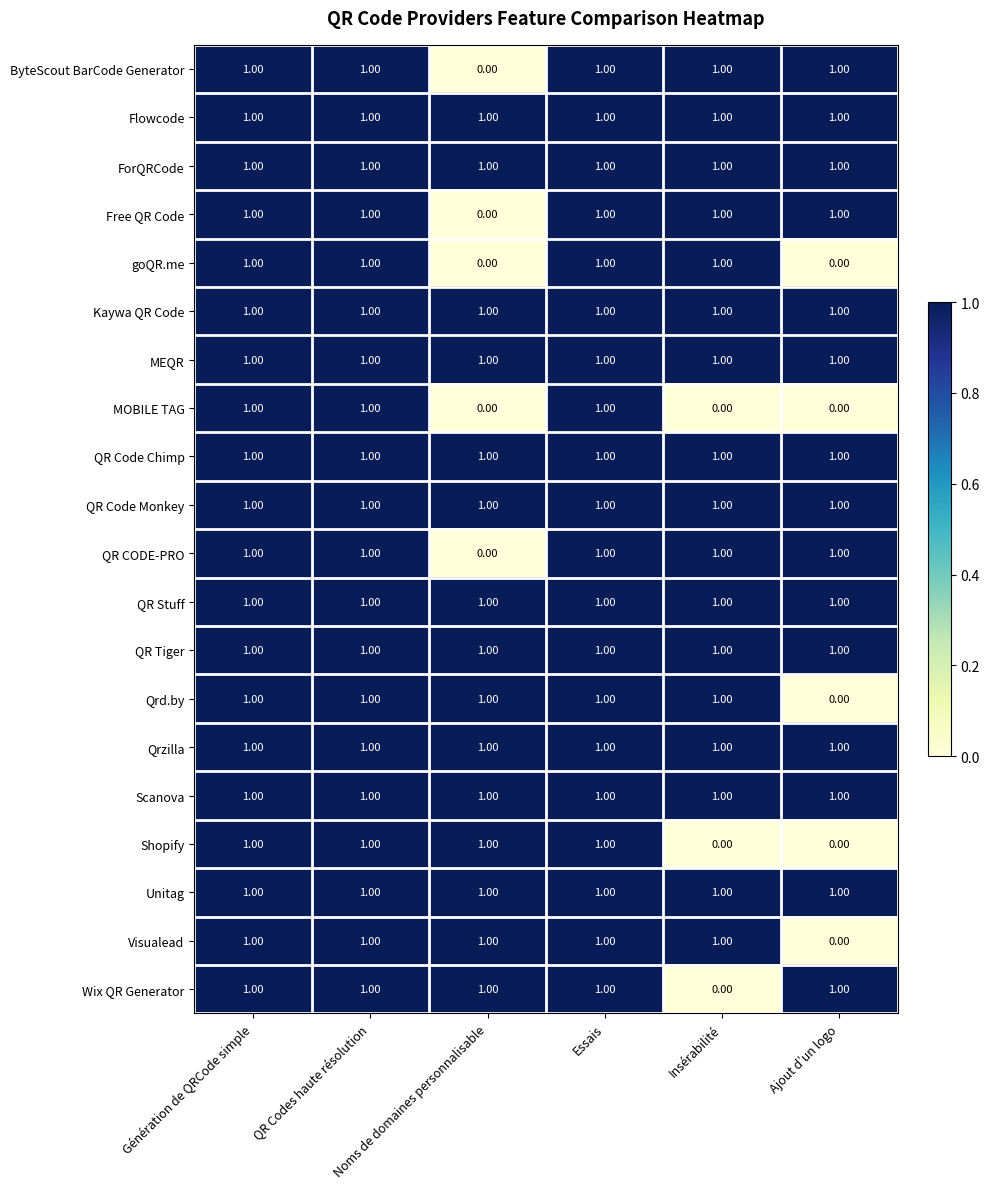

How many series are shown in this chart?

20